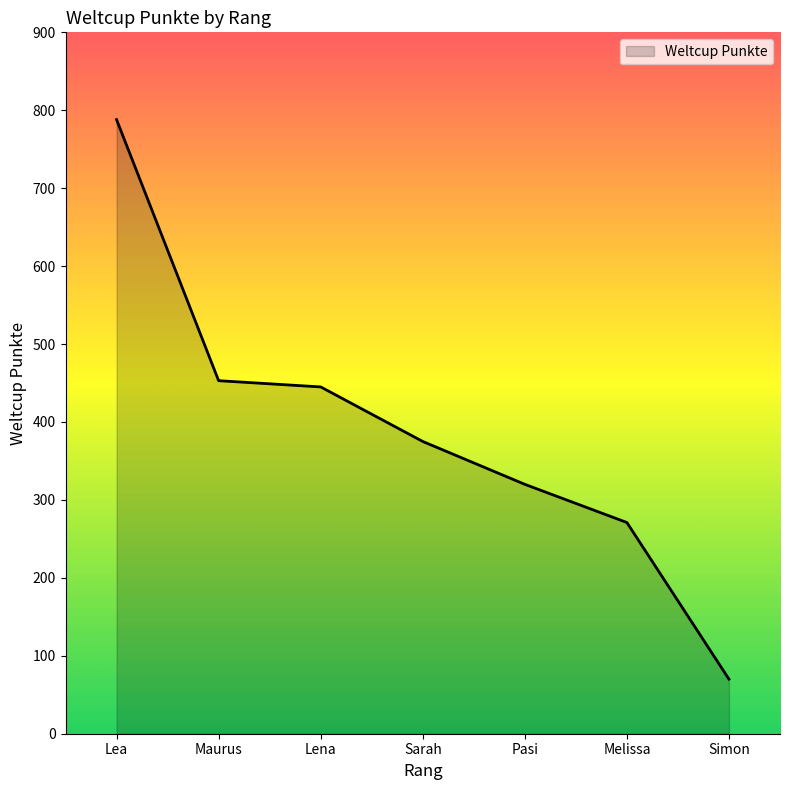

Rank the categories by value from highest to lowest.

Lea, Maurus, Lena, Sarah, Pasi, Melissa, Simon